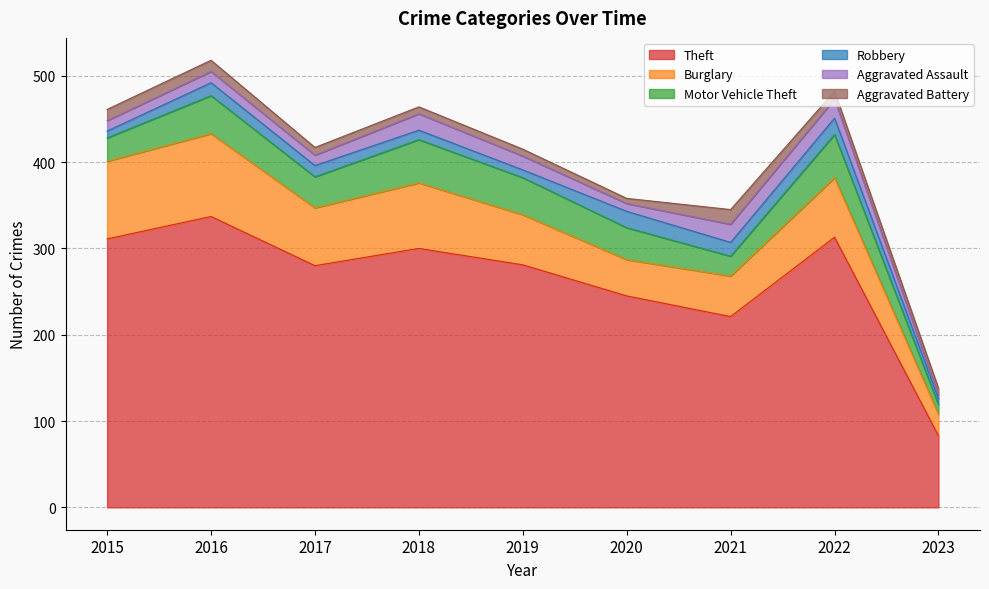

Reading left to right, extract all data points from this chart.

Theft: 2015=311	2016=337	2017=280	2018=300	2019=281	2020=245	2021=221	2022=313	2023=83
Burglary: 2015=90	2016=96	2017=67	2018=76	2019=58	2020=42	2021=47	2022=69	2023=25
Motor Vehicle Theft: 2015=27	2016=44	2017=36	2018=50	2019=43	2020=37	2021=23	2022=50	2023=11
Robbery: 2015=8	2016=15	2017=13	2018=11	2019=9	2020=19	2021=16	2022=19	2023=7
Aggravated Assault: 2015=12	2016=13	2017=12	2018=19	2019=16	2020=9	2021=21	2022=22	2023=4
Aggravated Battery: 2015=13	2016=13	2017=9	2018=8	2019=8	2020=6	2021=17	2022=9	2023=8